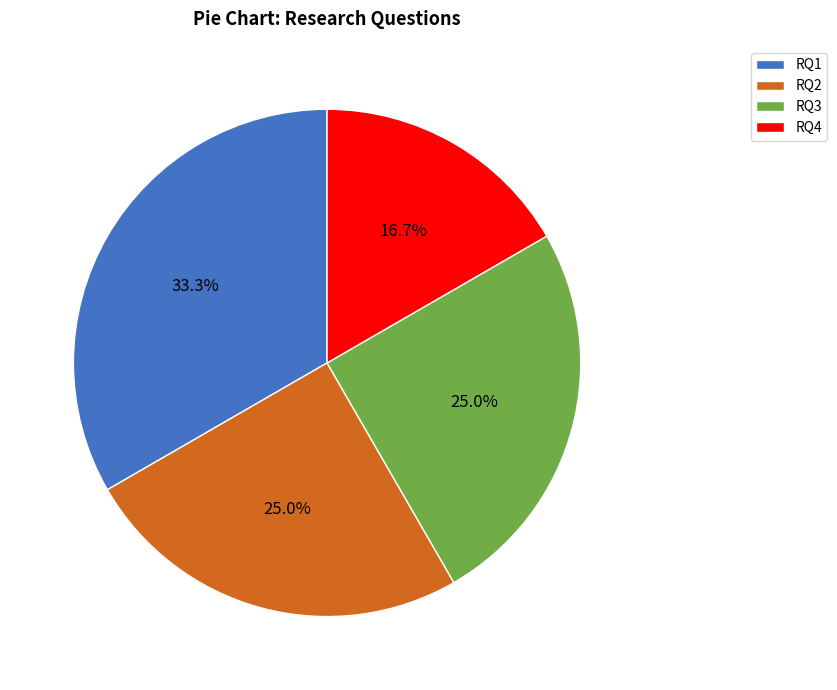

Combined, do RQ1 and RQ2 account for over 50%?

Yes